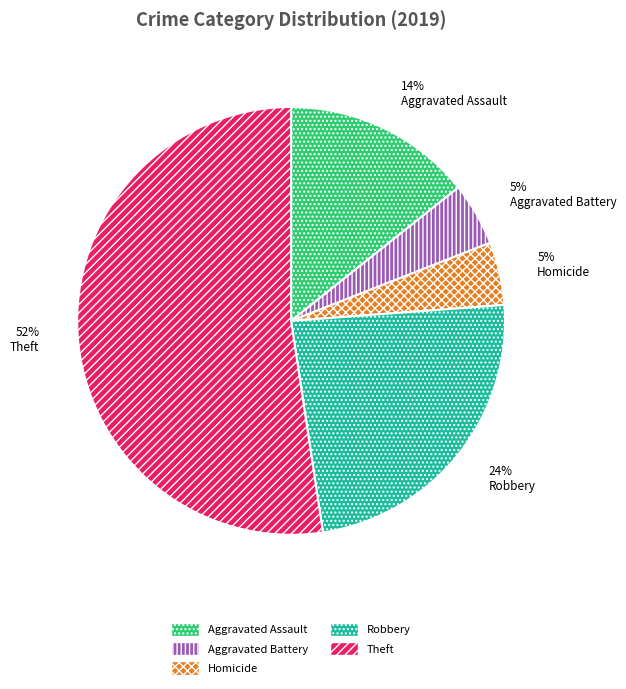

How many segments does this pie chart have?

5